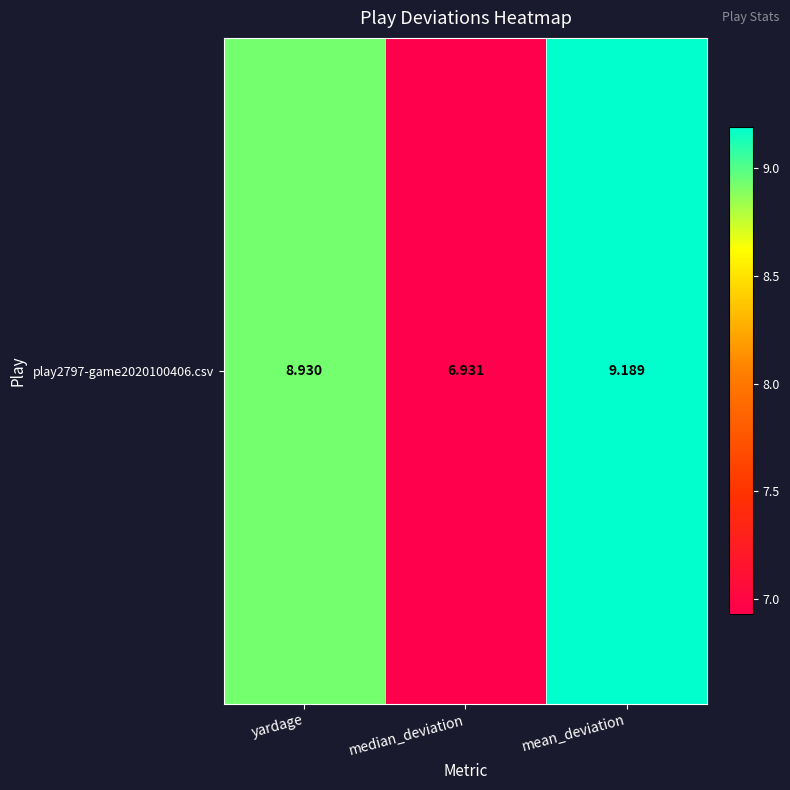

What is the average value?

8.3